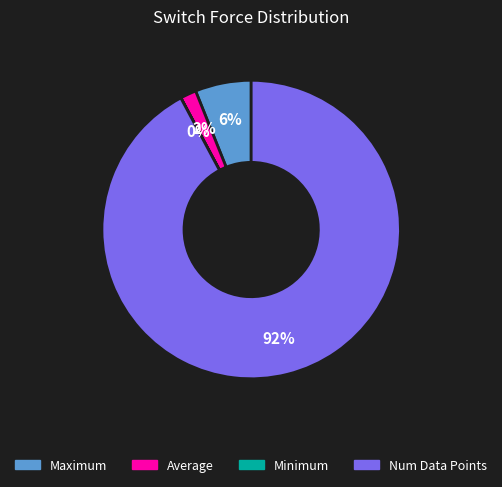

Is there any slice that represents more than half of the pie?

Yes